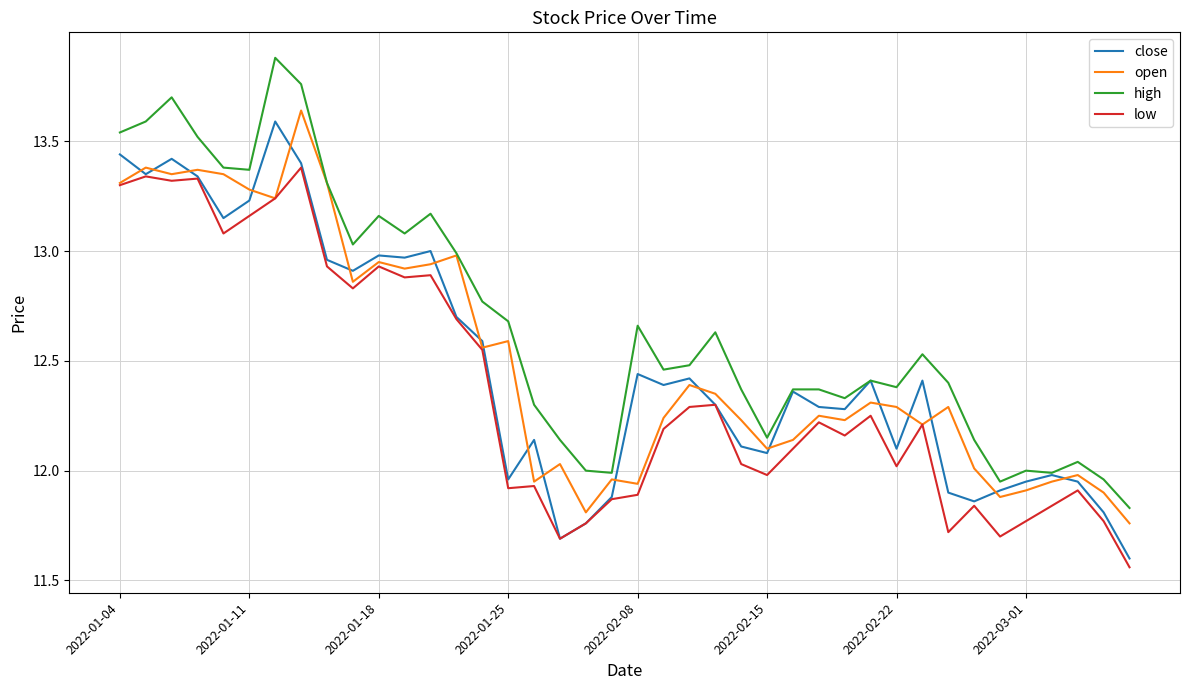

True or false: high and low cross at least once.

False